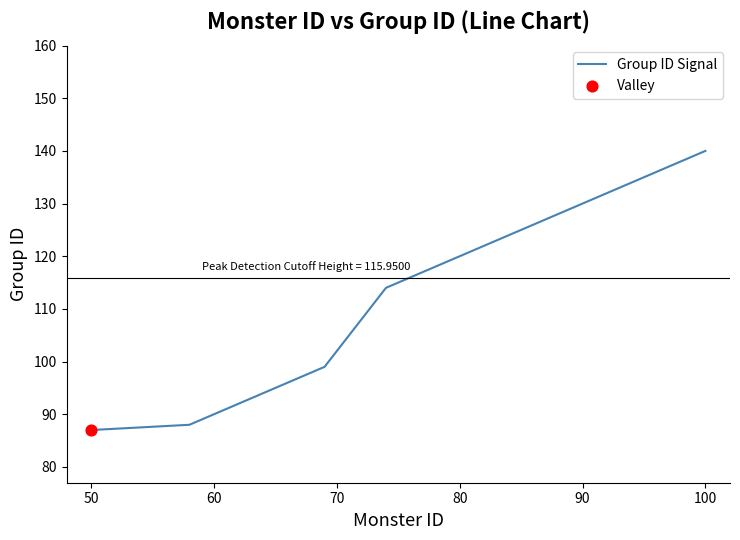

What is the minimum value shown in the chart?

87